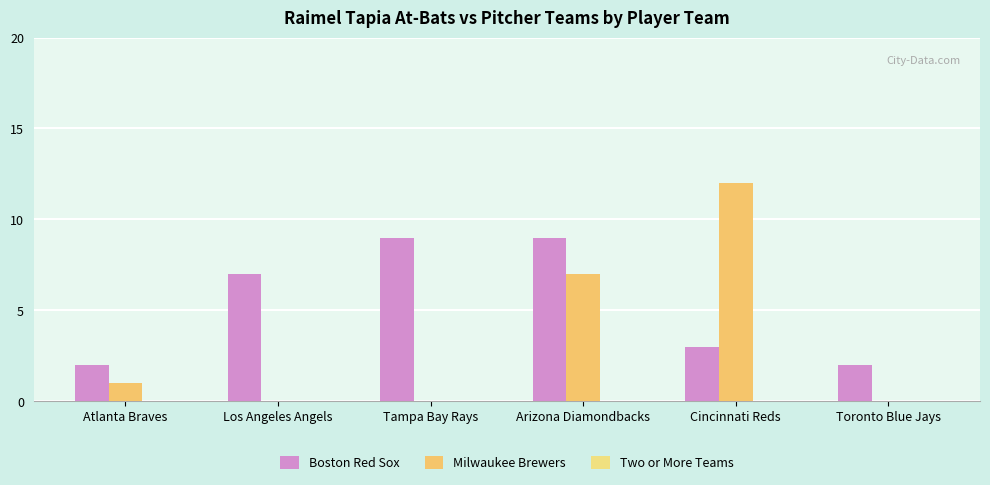

At how many categories does at least one series exceed 1?

6